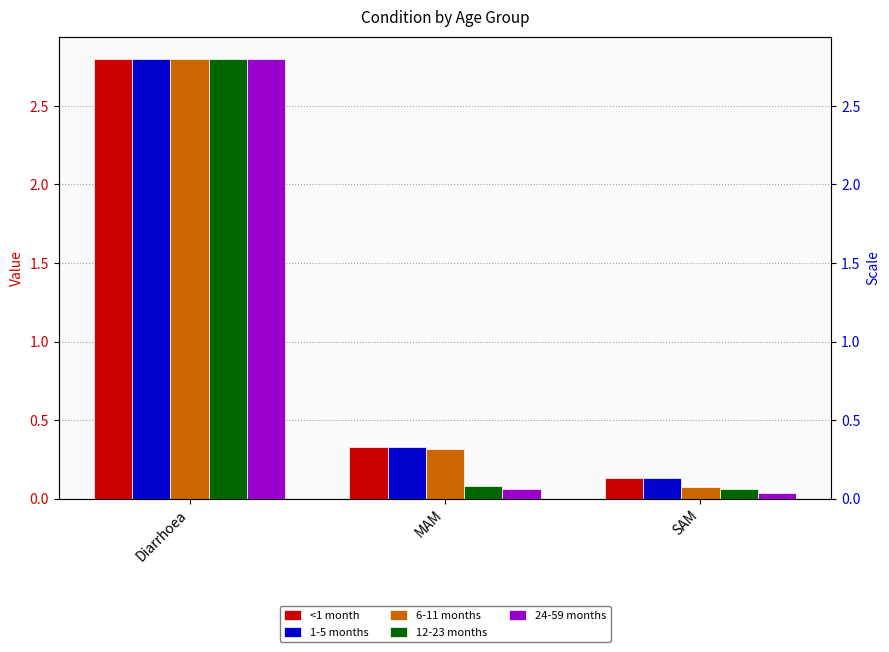

Is the value of <1 month at SAM greater than the value of 12-23 months at MAM?

Yes